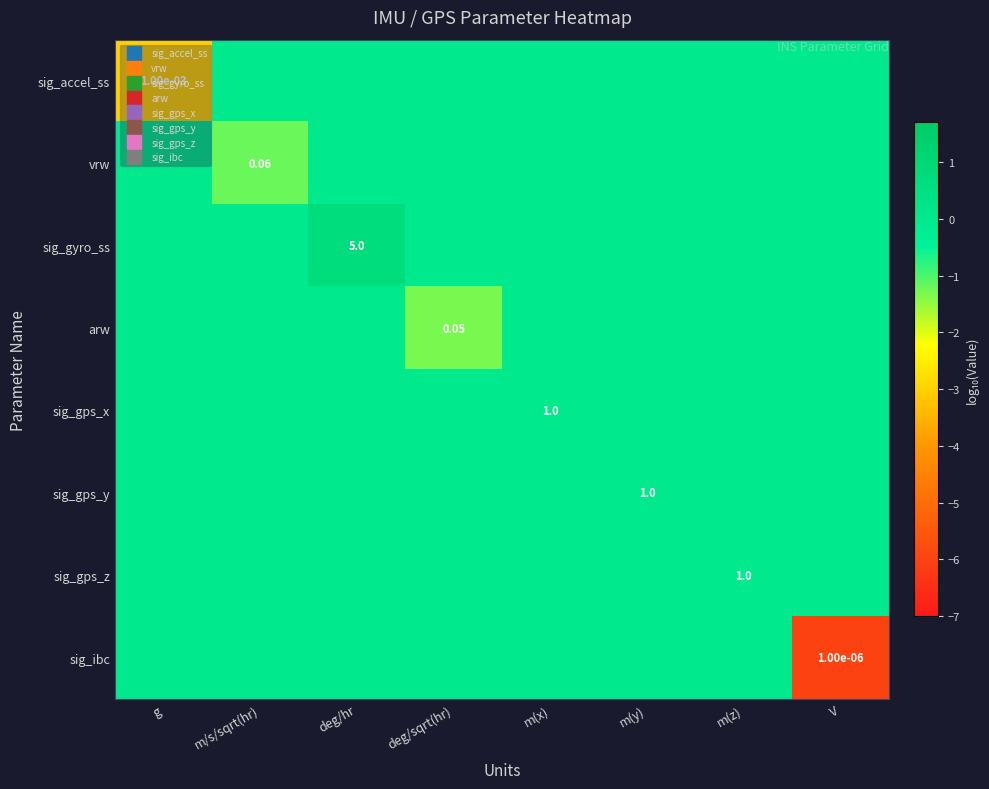

What is the total value across all series at deg/sqrt(hr)?

-1.3